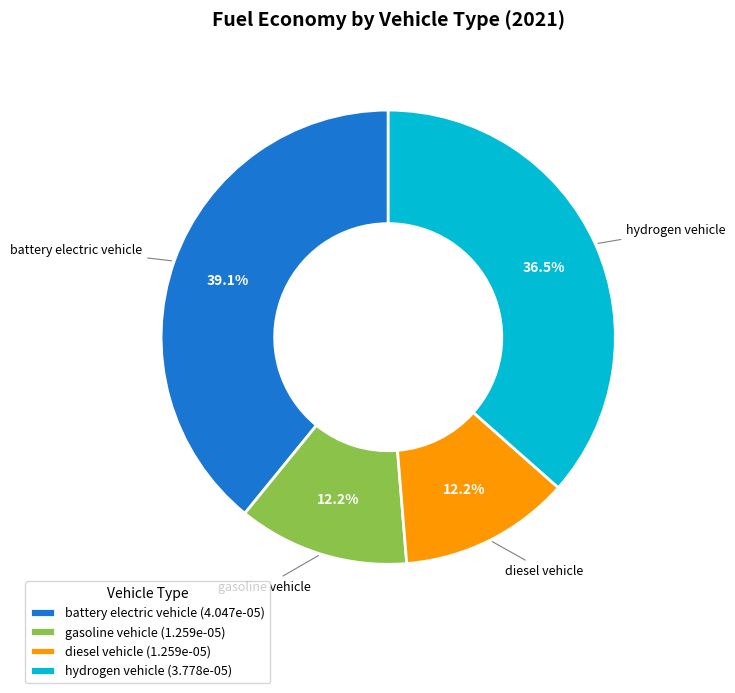

How many slices are in this pie chart?

4